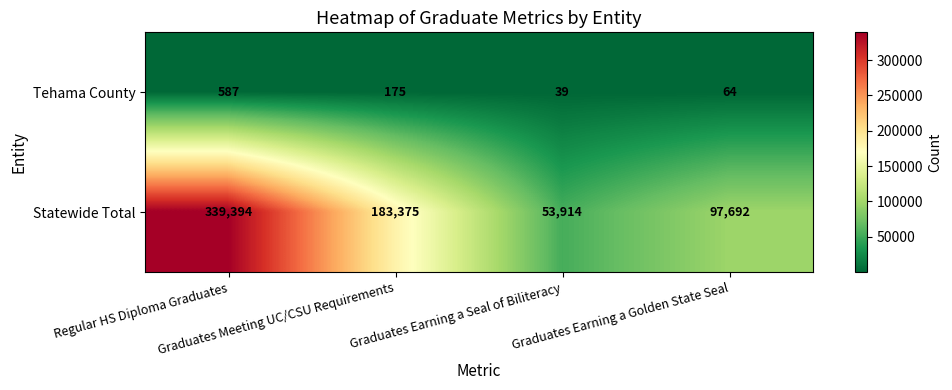

Rank the series by their average value, from lowest to highest.

Tehama County, Statewide Total